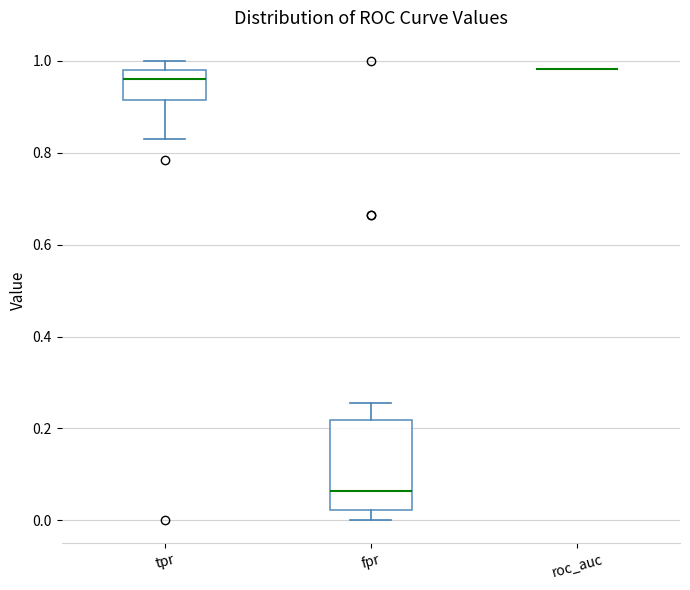

Comparing the boxes themselves (not the whiskers), which one is the tallest?

fpr